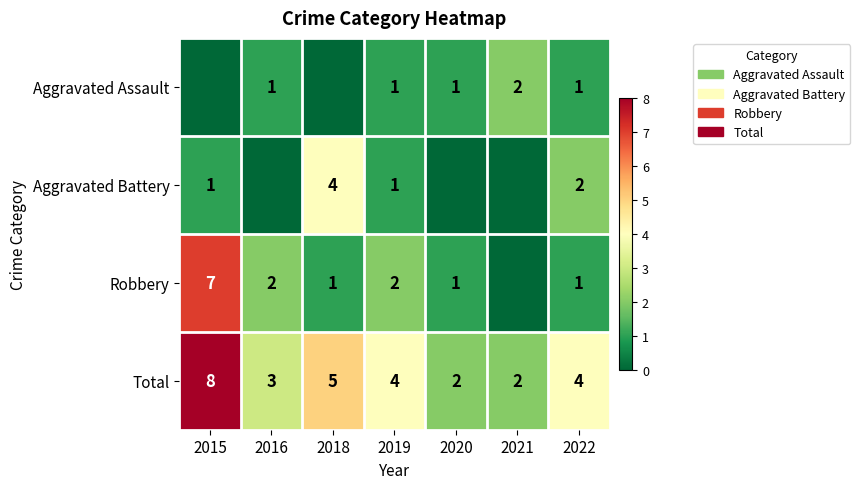

Which category has the highest value across all series?

2015